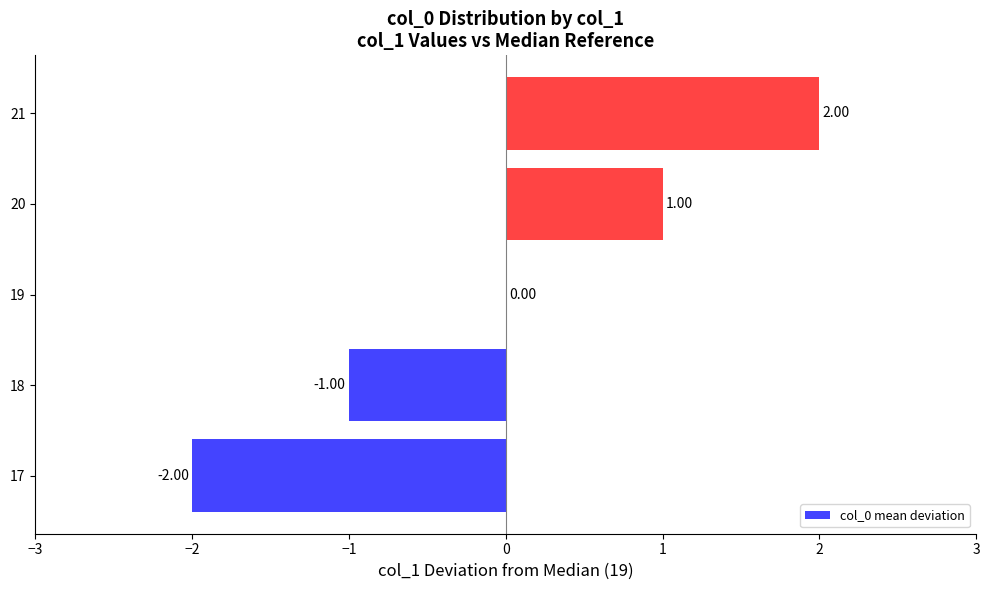

How many categories are shown in the chart?

5